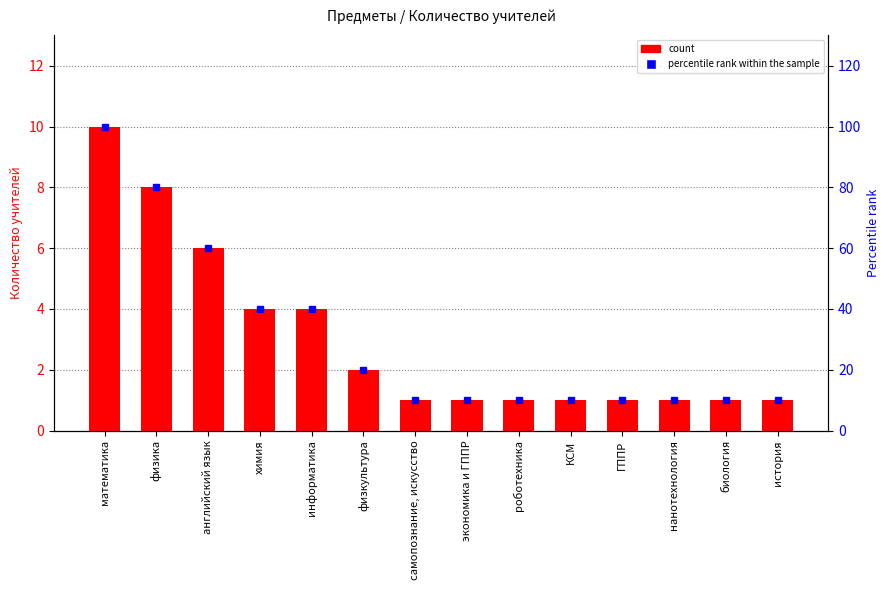

What is the spread (max minus min) of values at ГППР?

9